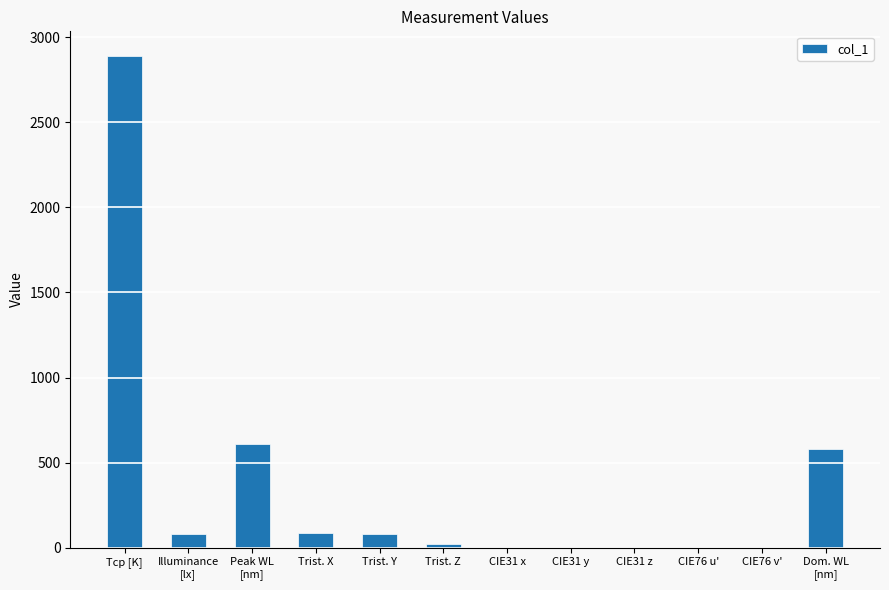

Between Trist. Y and Trist. Z, which is larger?

Trist. Y